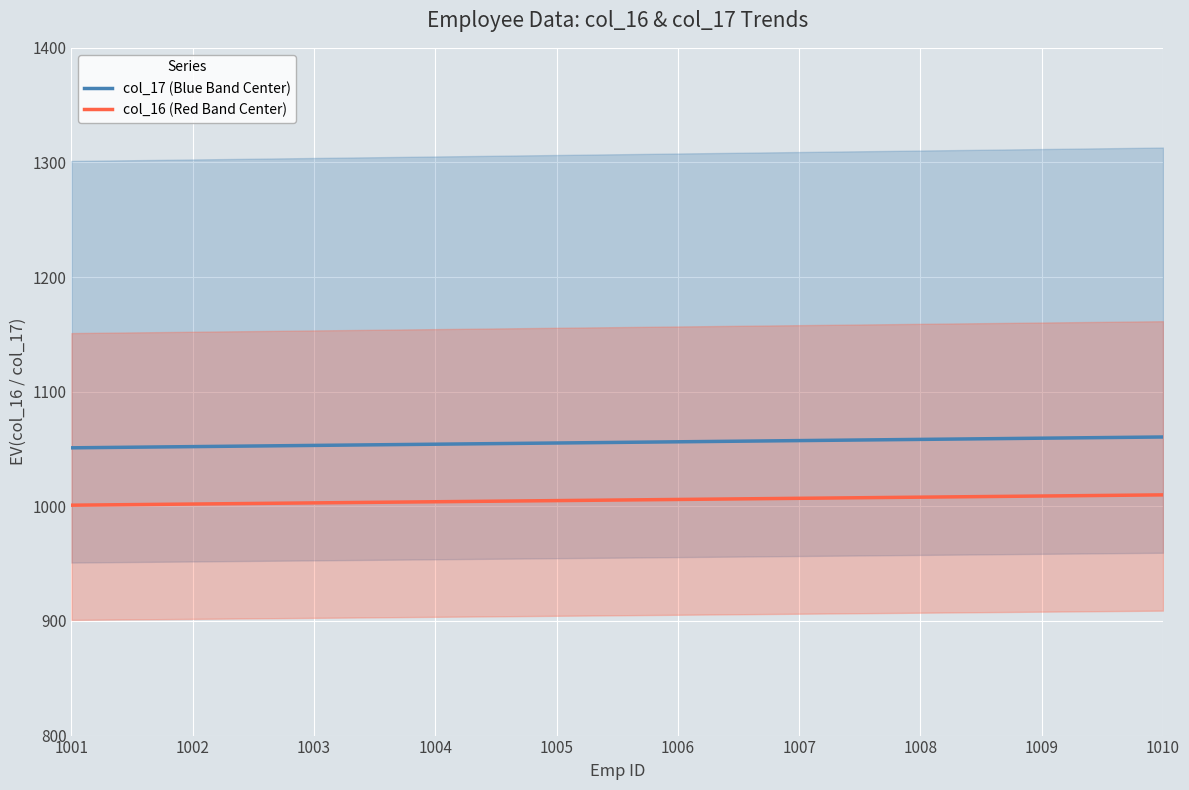

How many lines are shown in the chart?

2